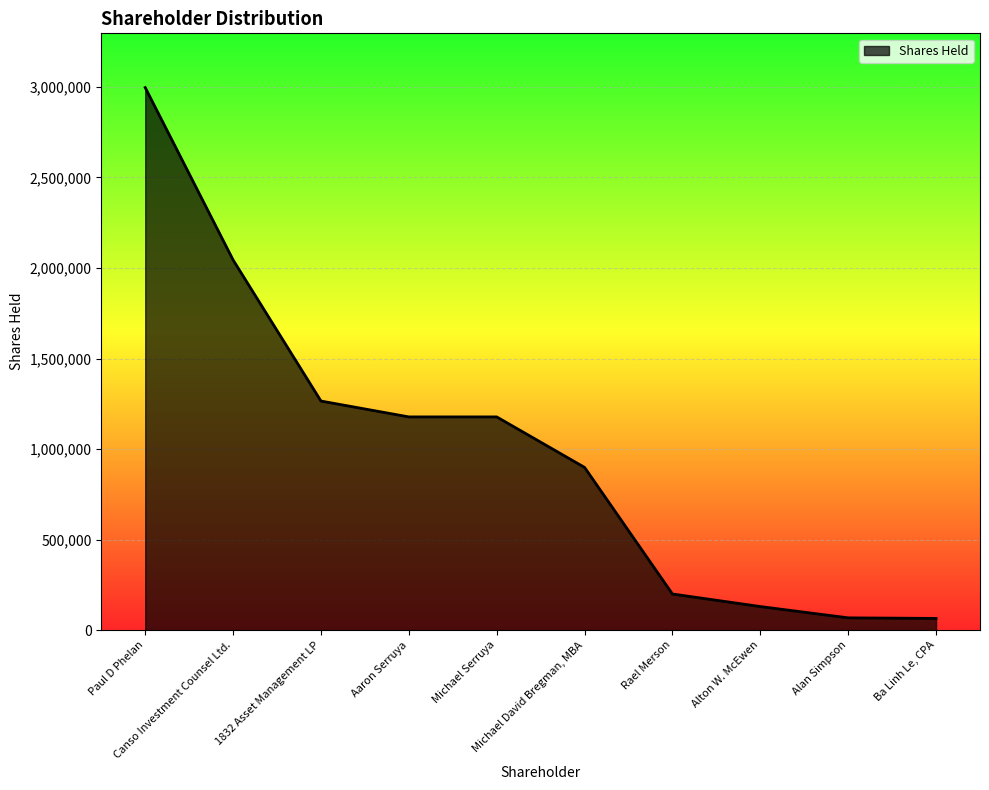

What is the greatest value displayed?

2996100